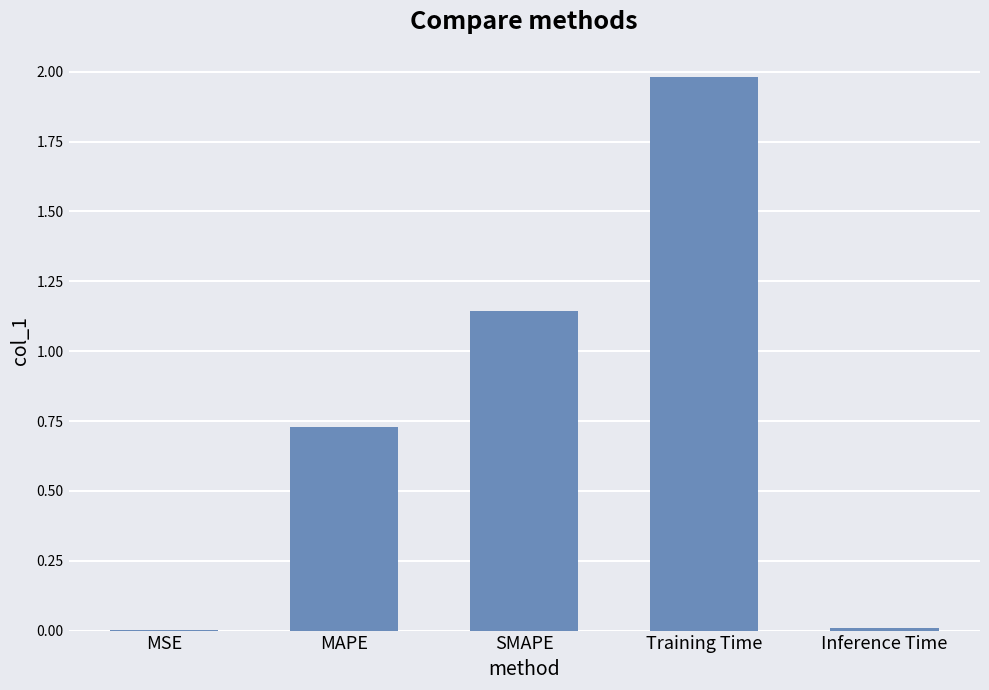

What is the change in value from MAPE to SMAPE?

+0.4